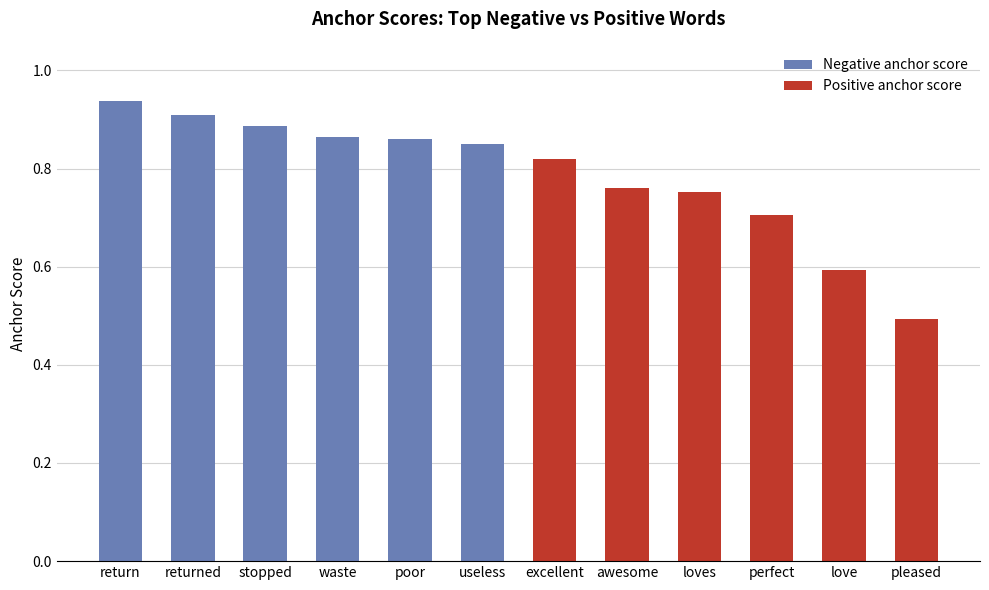

How many data points does each series have?

6